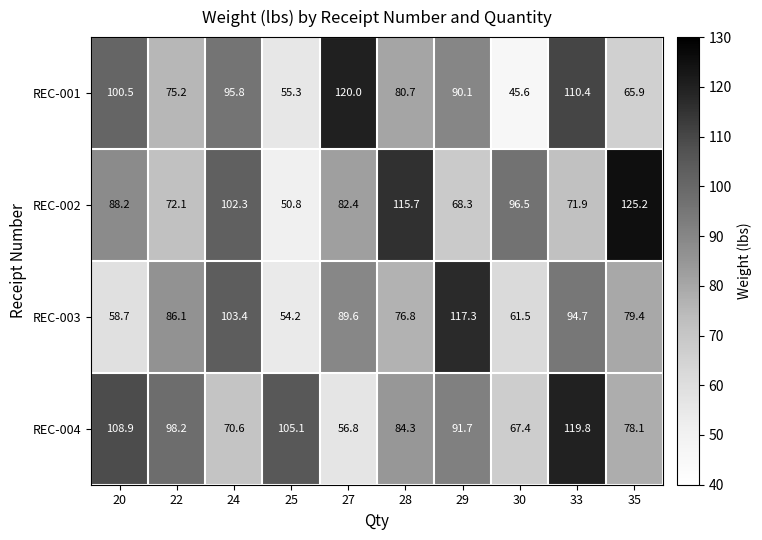

At which category is the sum across all series the highest?

33